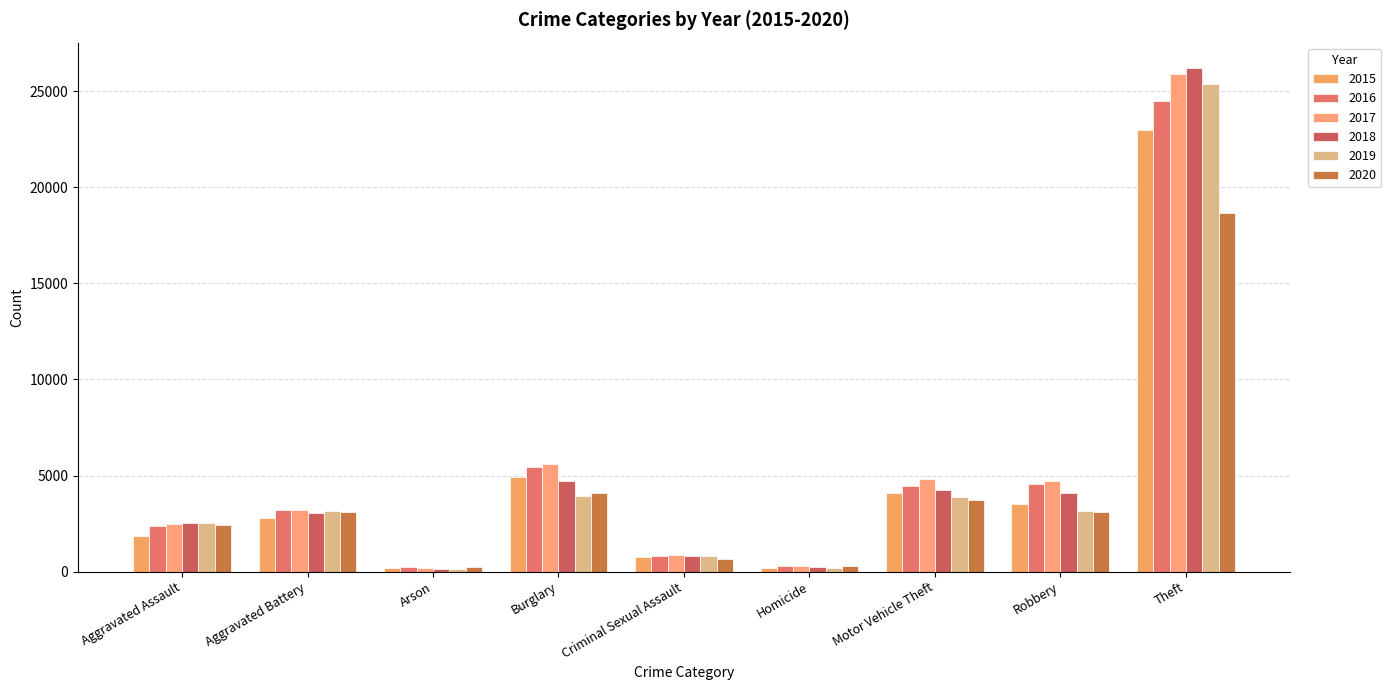

What is the difference between the maximum and second lowest values in the 2019 series?

25142